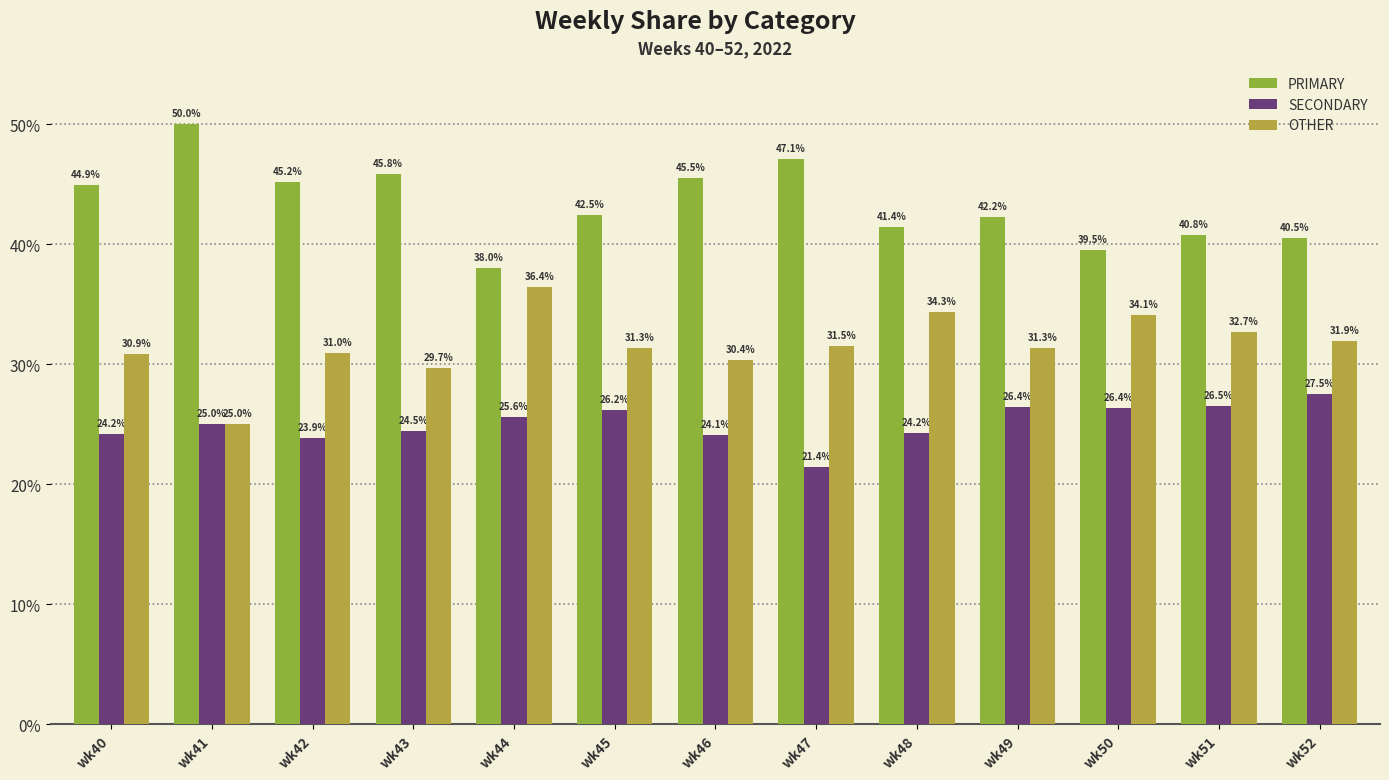

How many distinct data groups are displayed?

3